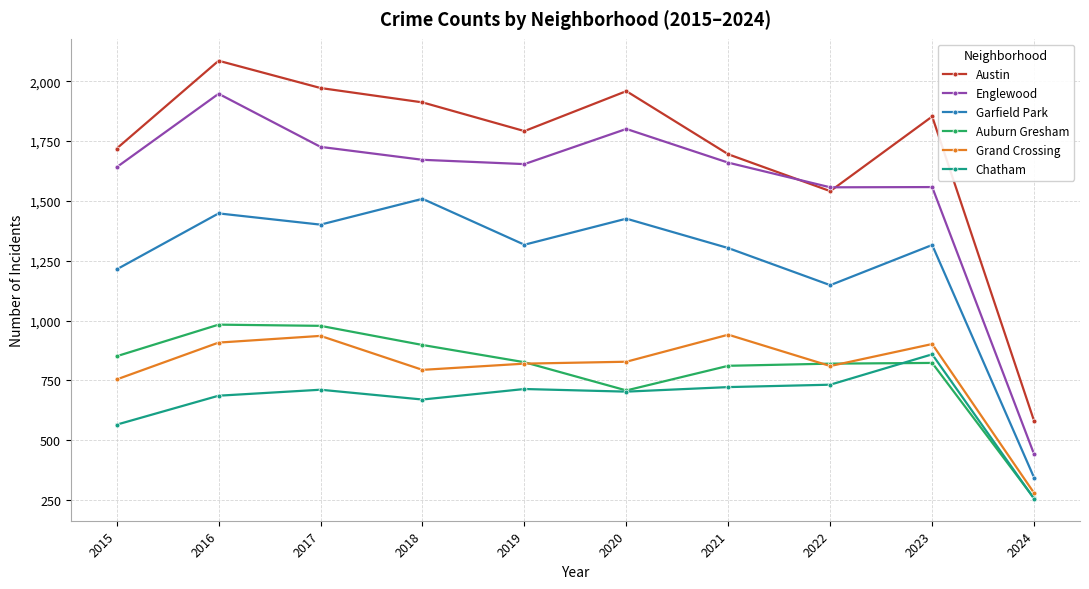

List the series in order of their peak value, highest first.

Austin, Englewood, Garfield Park, Auburn Gresham, Grand Crossing, Chatham